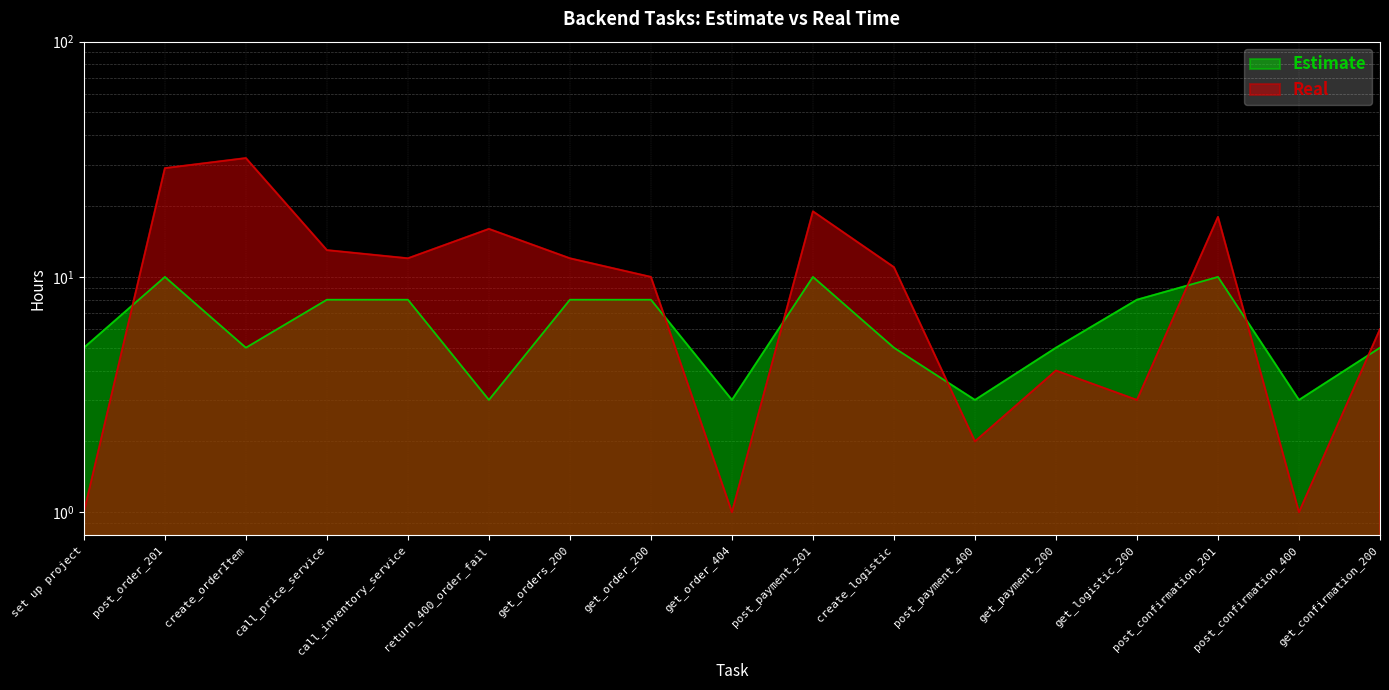

Is the value of Estimate at call_price_service greater than the value of Real at return_400_order_fail?

No